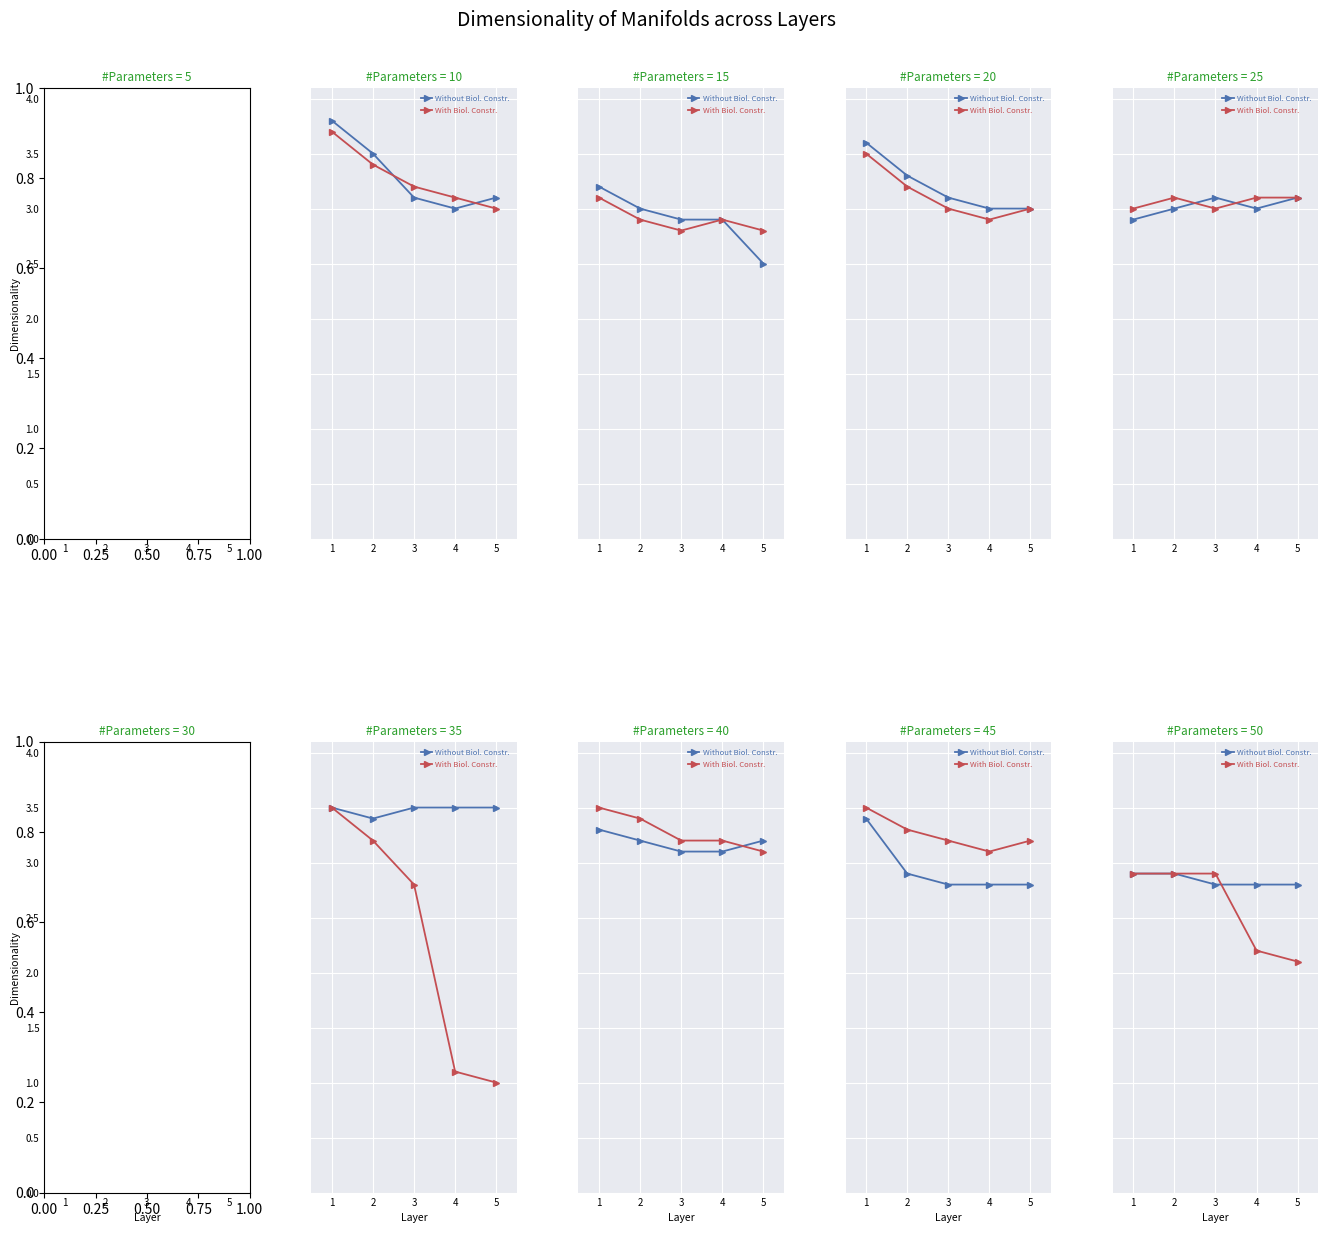

At which category does the chart reach its minimum across all series?

5